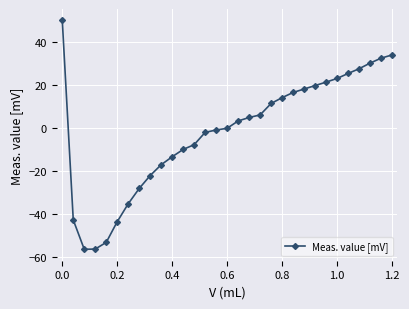

What is the difference between the maximum and second lowest values?

106.0